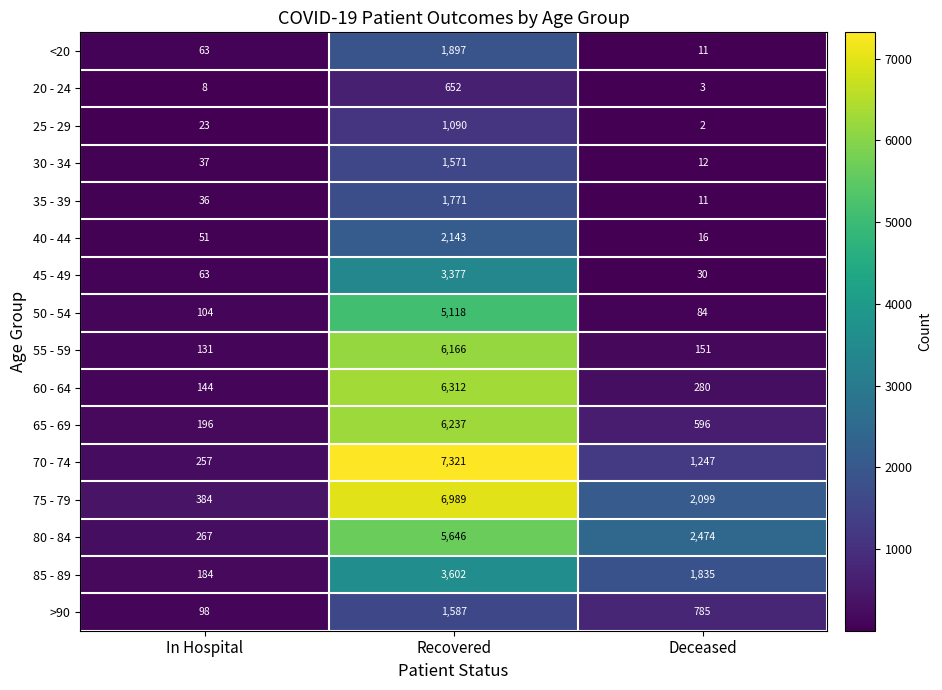

What is the difference between the highest and lowest values at Deceased?

2472